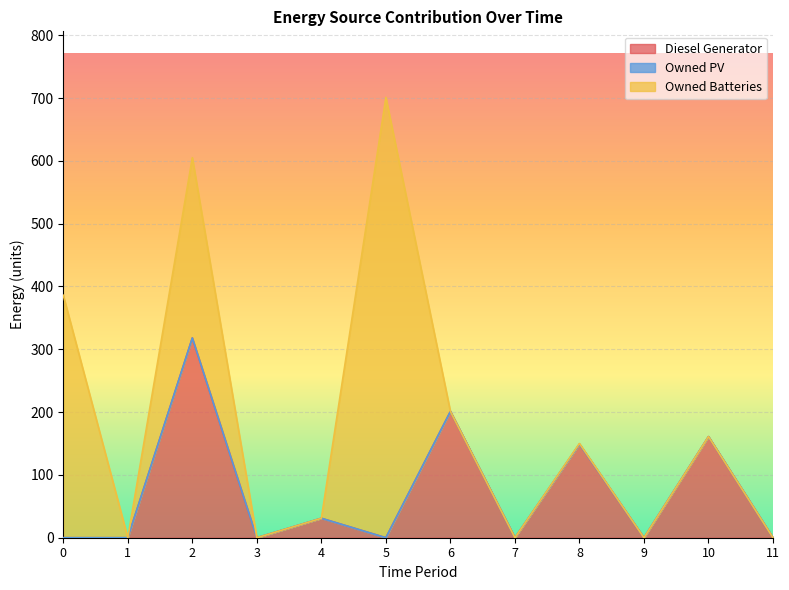

Between 2 and 8, which series saw the biggest shift?

Owned Batteries